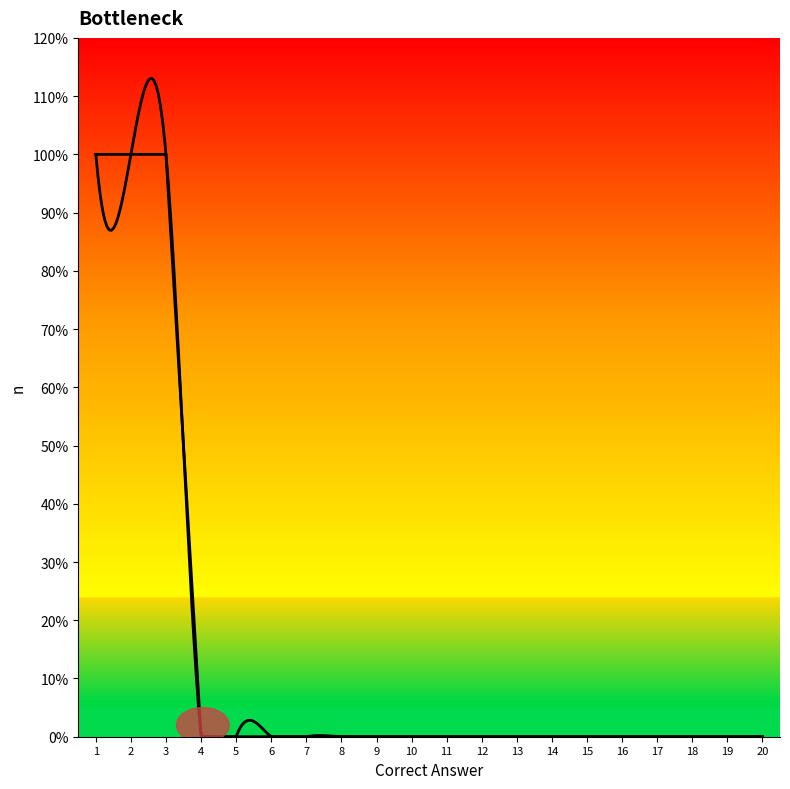

How many values are above zero?

3